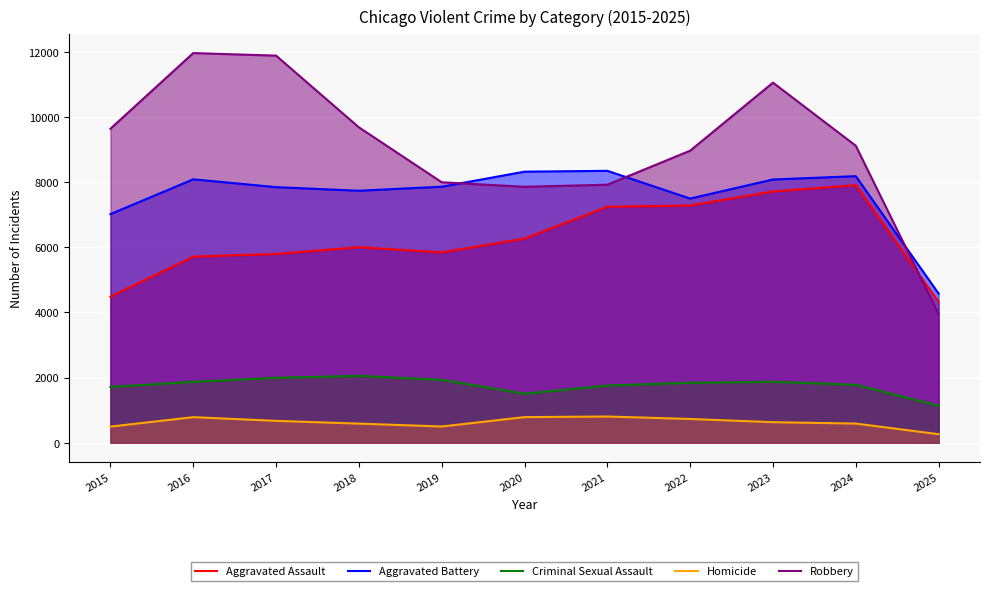

At how many categories does at least one series exceed 8955?

7